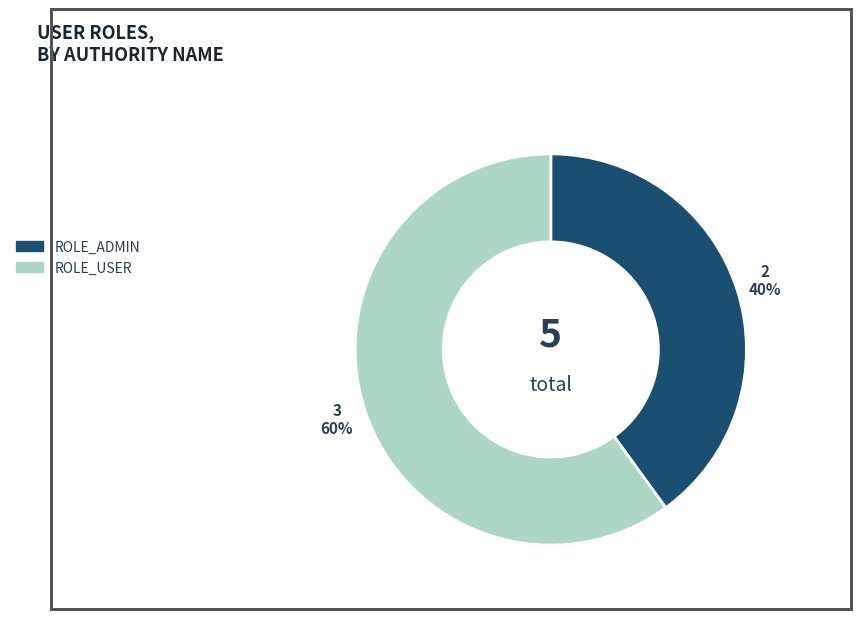

To the nearest percent, what is the combined percentage of ROLE_USER and ROLE_ADMIN?

100%